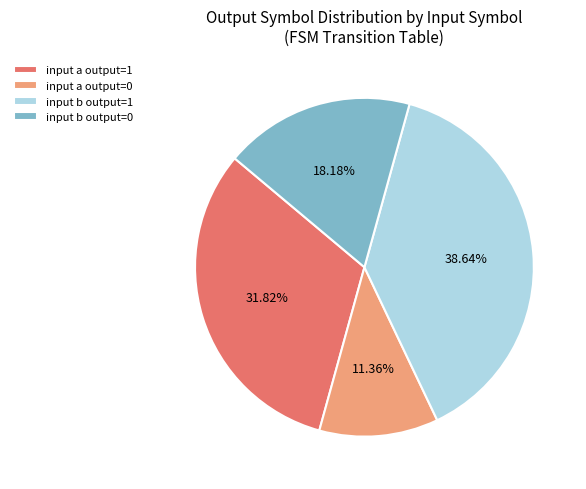

Does input a output=0 account for over 50% of the chart?

No